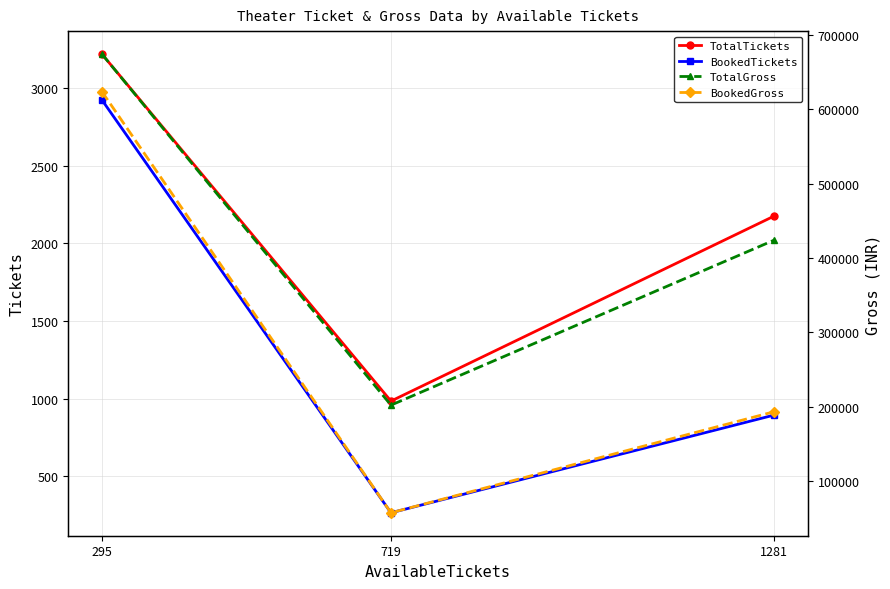

What is the difference between the highest and lowest values at 1281?

423106